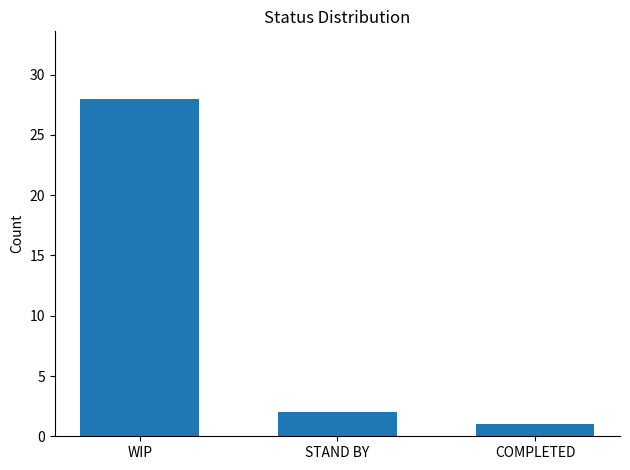

What is the ratio of the value at COMPLETED to the value at STAND BY?

0.5